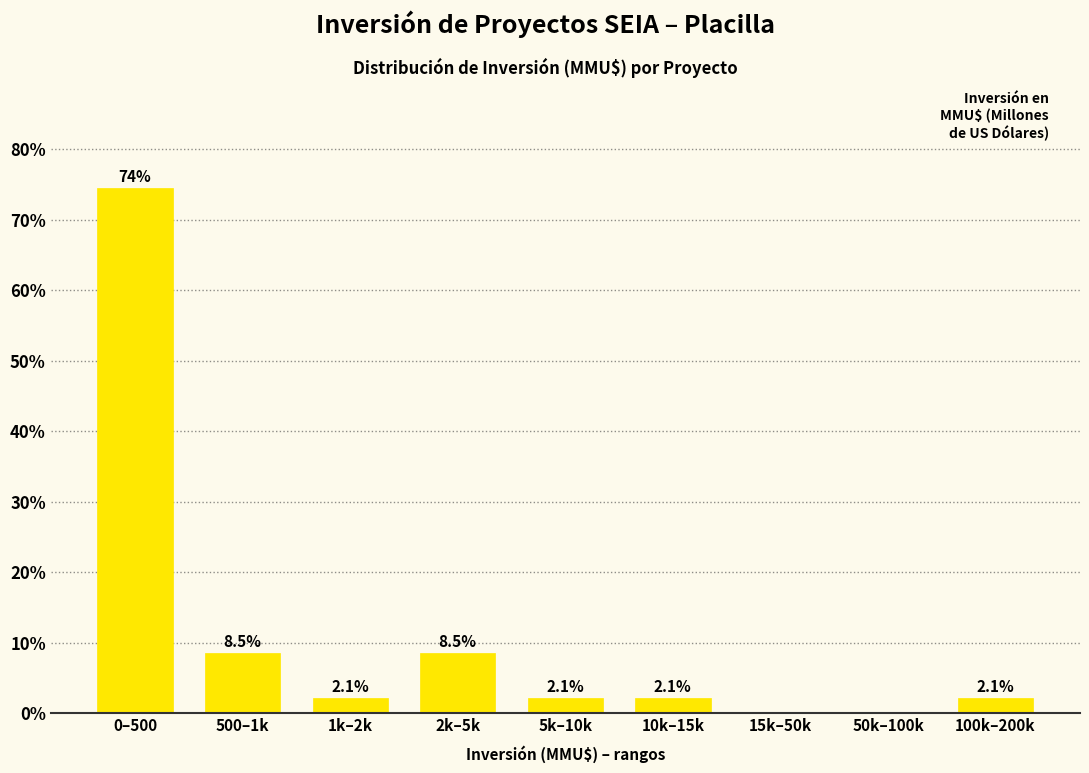

Reading right to left, list all the values displayed in this chart.

100k–200k=2.1	50k–100k=0.0	15k–50k=0.0	10k–15k=2.1	5k–10k=2.1	2k–5k=8.5	1k–2k=2.1	500–1k=8.5	0–500=74.5